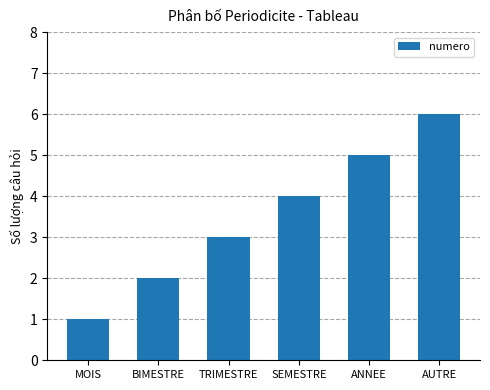

Which category has the highest value across all series?

AUTRE